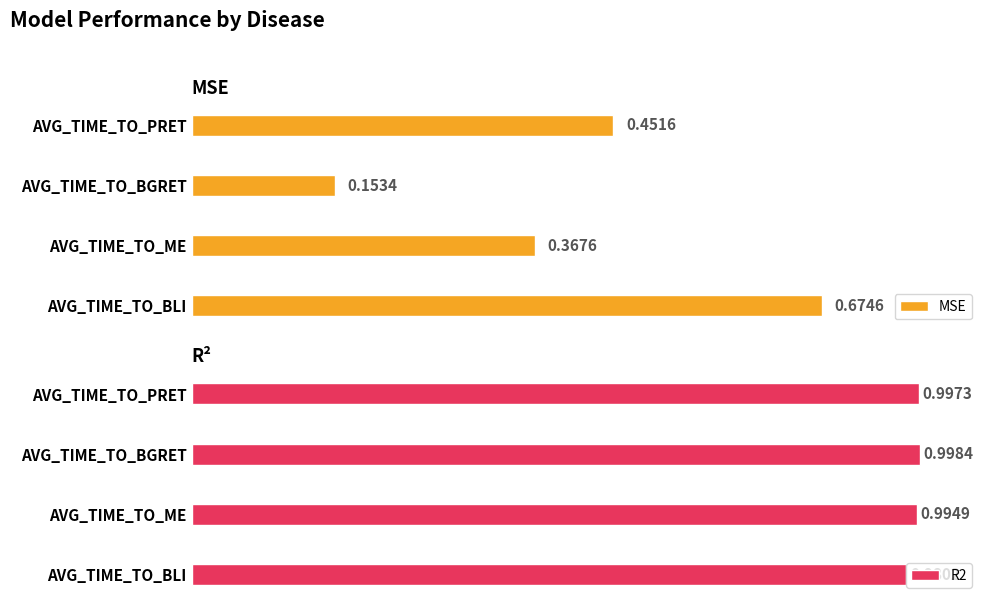

What is the value of the R2 bar at the 1st from the left?

1.0